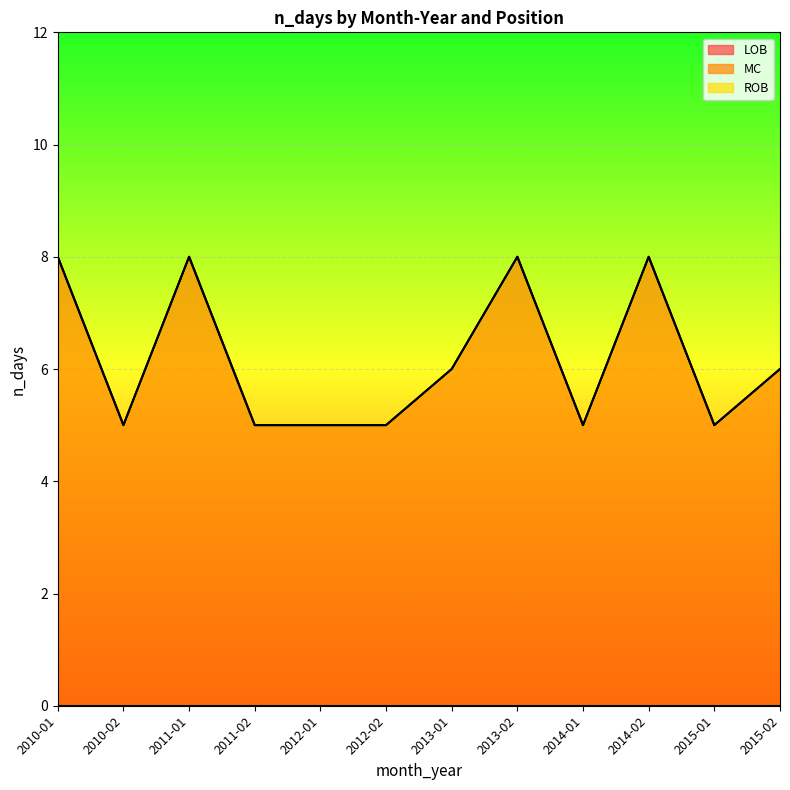

True or false: LOB and ROB cross at least once.

False